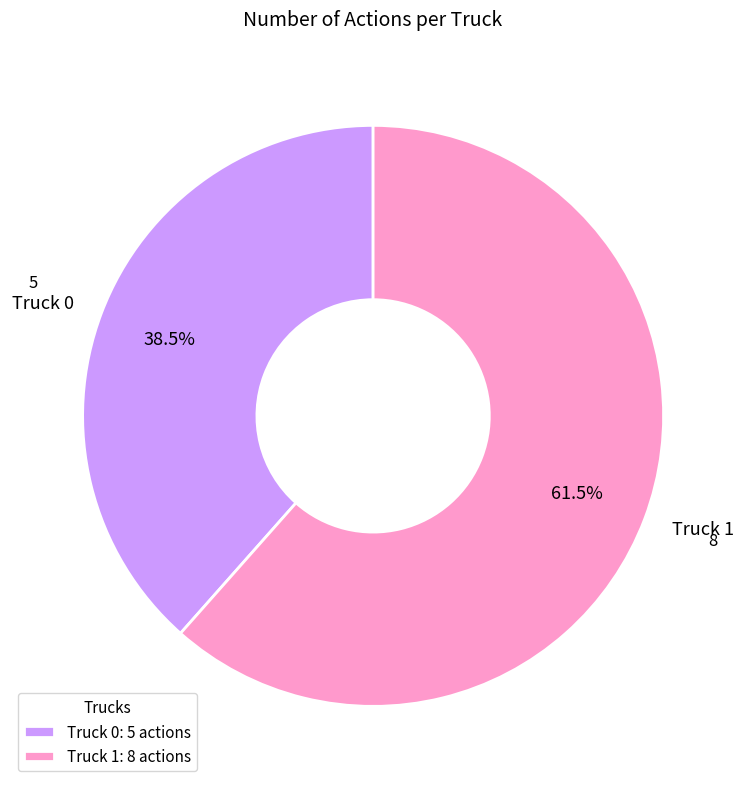

Does Truck 1 account for over 50% of the chart?

Yes